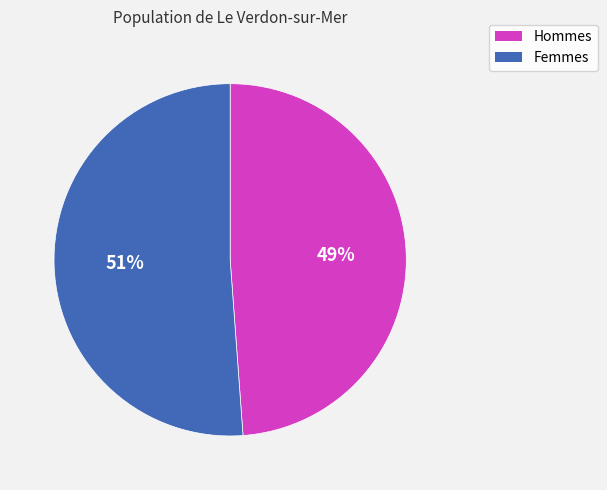

To the nearest percent, what is the difference between the largest and smallest slice percentages?

2%